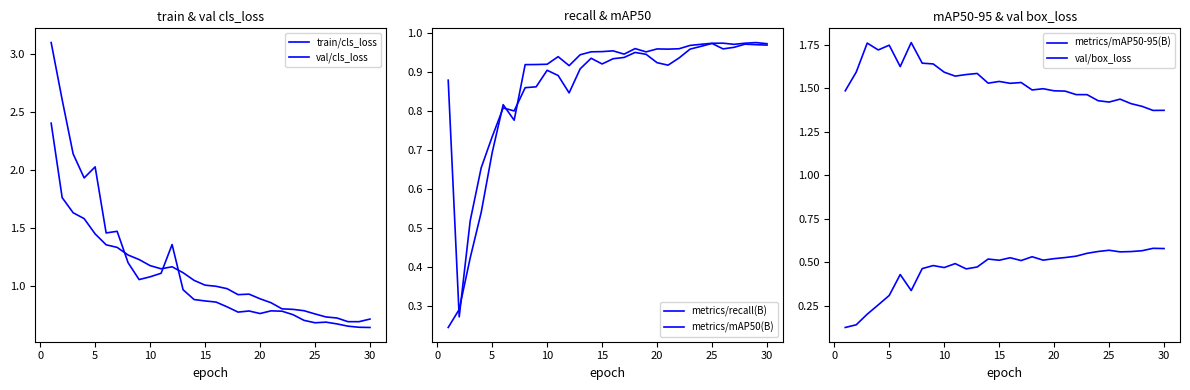

True or false: train/cls_loss has more than 2 points higher than both neighbors.

False